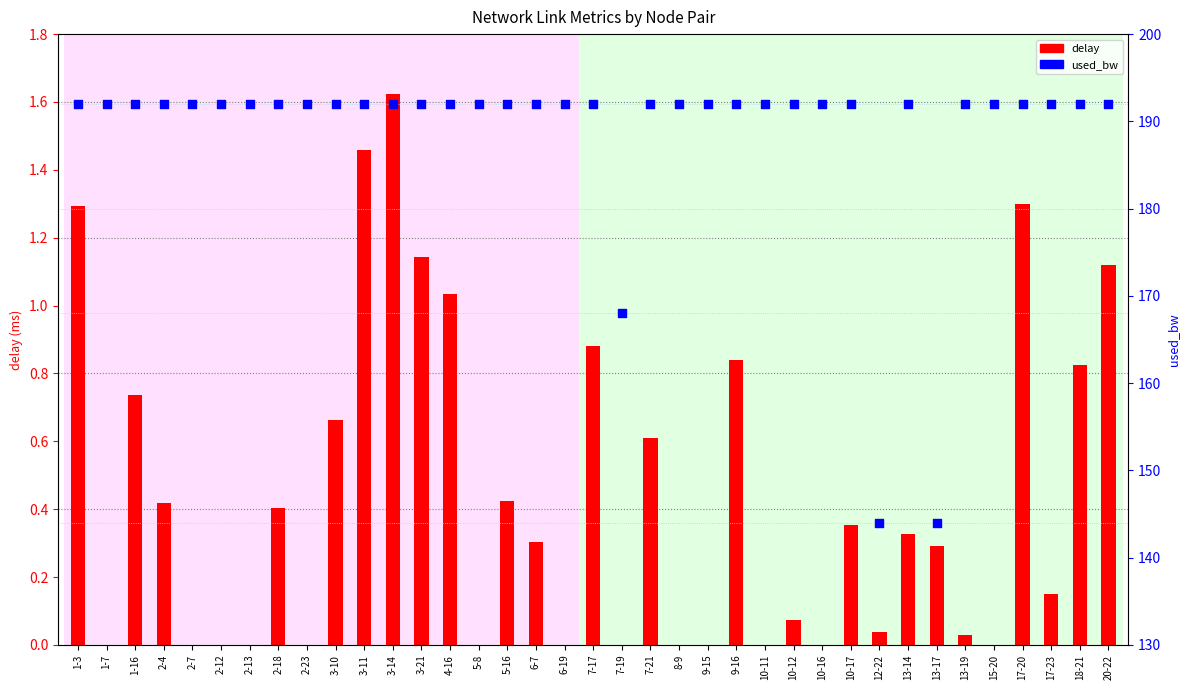

Is the value of used_bw at 10-12 greater than the value of delay at 2-12?

Yes